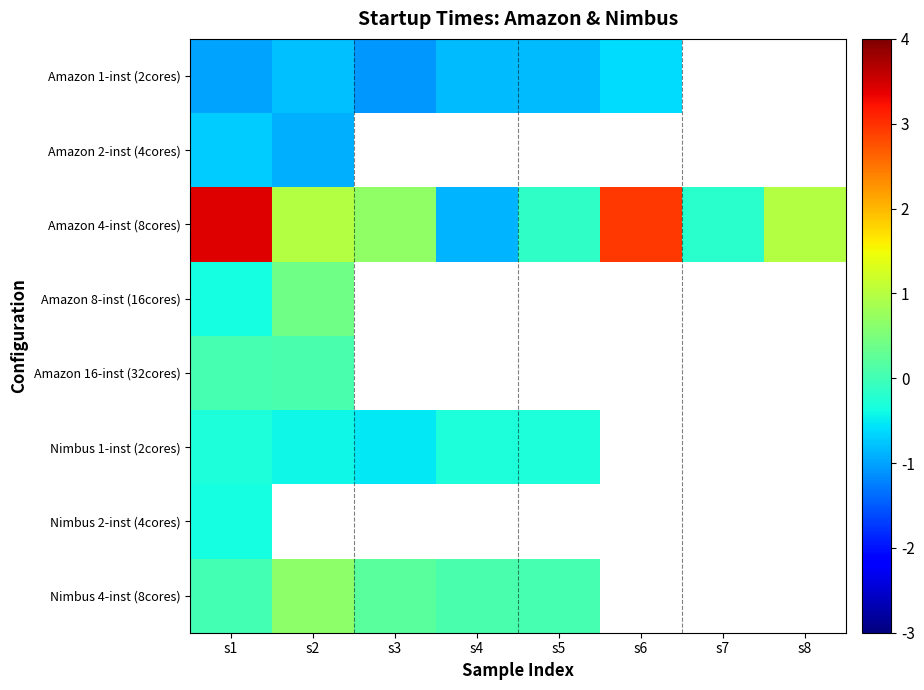

The Amazon 8-inst (16cores) series shows 0.3 at s2. True or false?

False